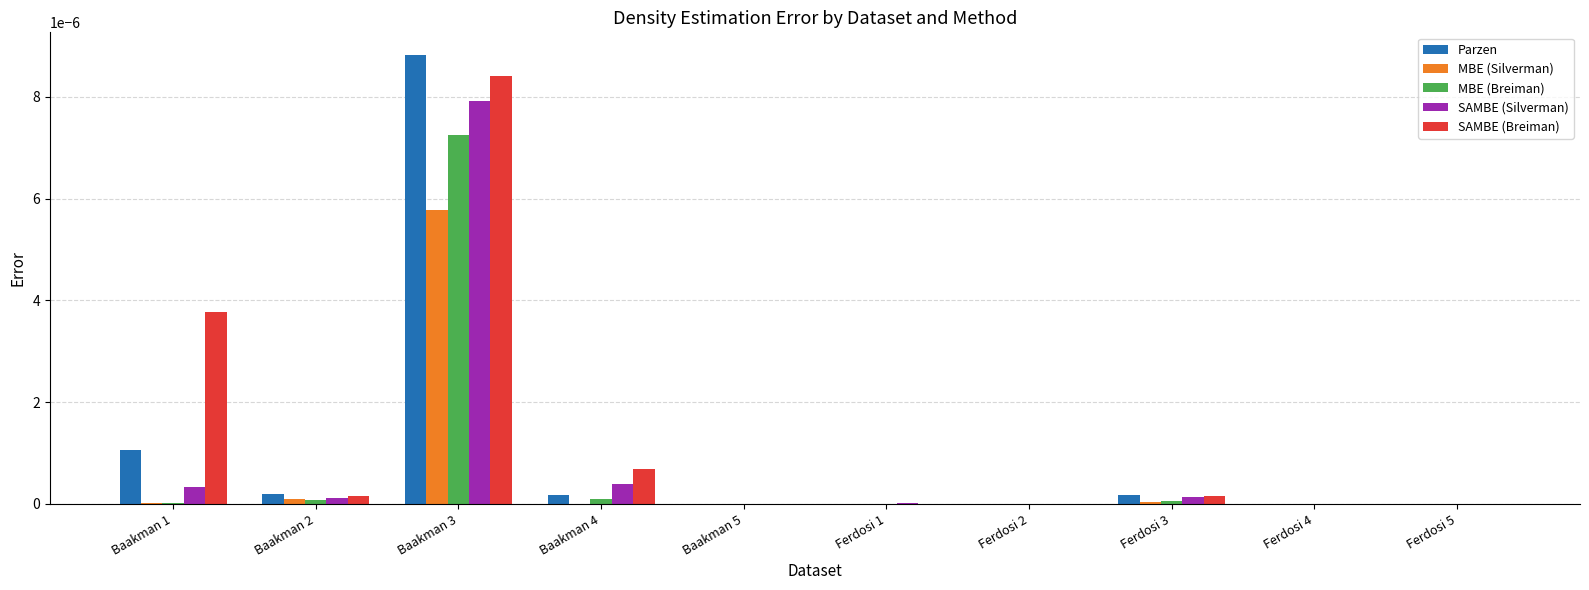

What are all the series names shown in the legend?

Parzen, MBE (Silverman), MBE (Breiman), SAMBE (Silverman), SAMBE (Breiman)